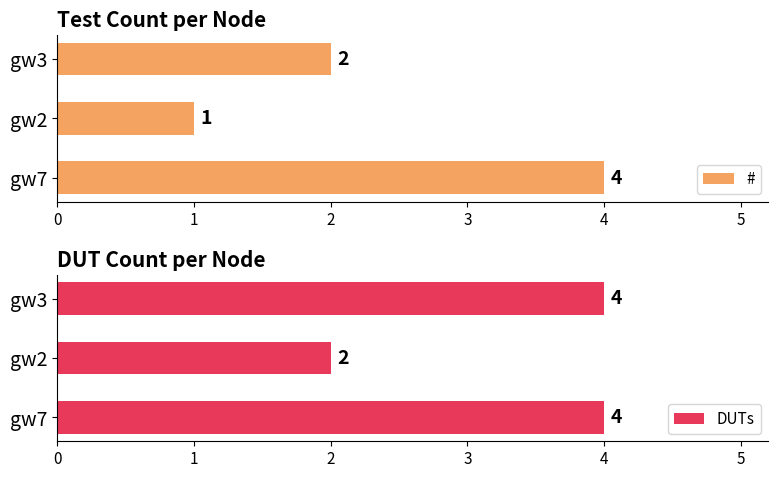

How many data points does each series have?

3